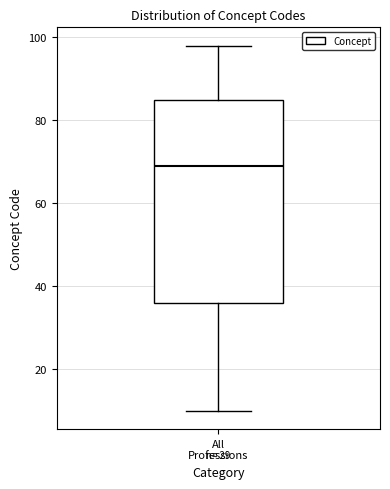

Where is the upper edge of the box for All Professions on the y-axis? The values are not printed on the chart, so give them approximately, as read against the axis.

86